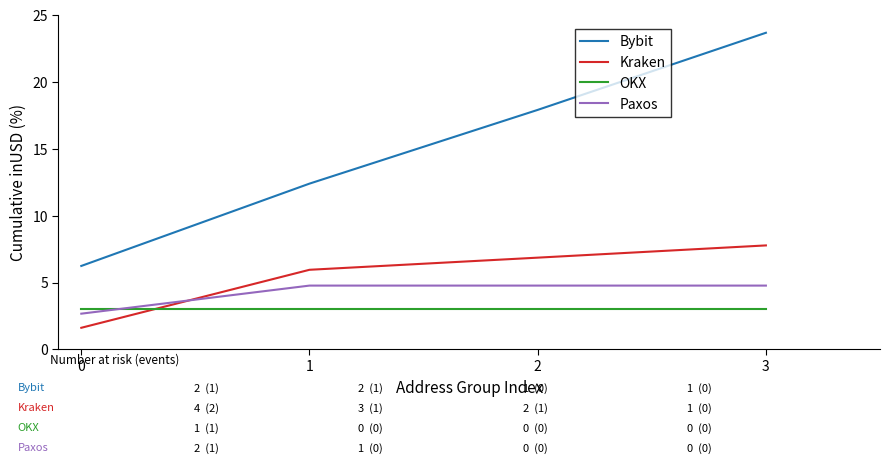

The value of Kraken at 1 is 6.0. True or false?

True